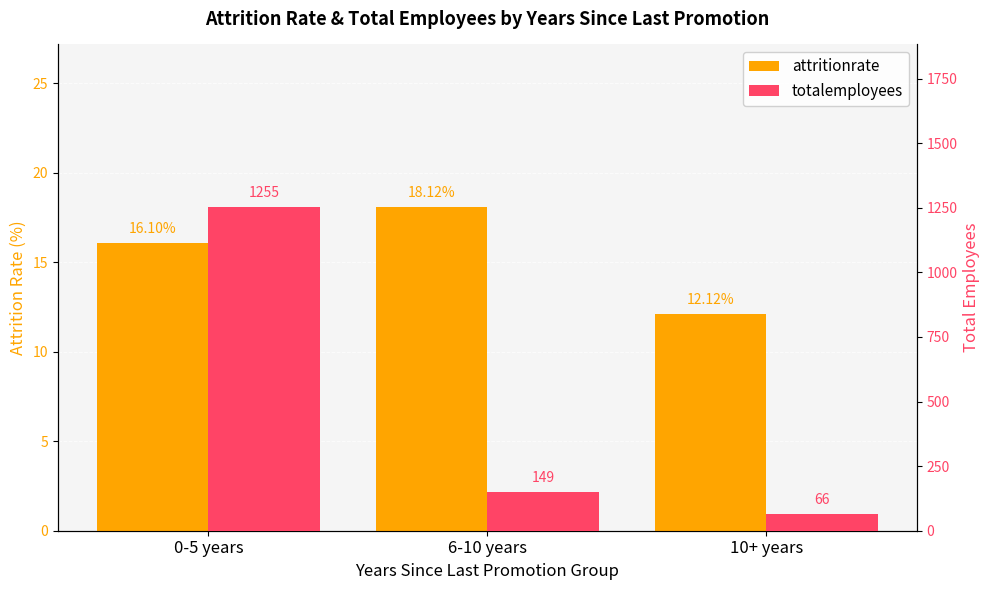

Which series has the largest total across all categories?

totalemployees